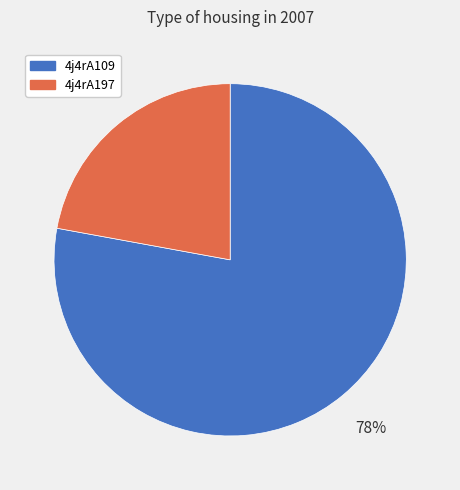

Combined, do 4j4rA197 and 4j4rA109 account for over 50%?

Yes